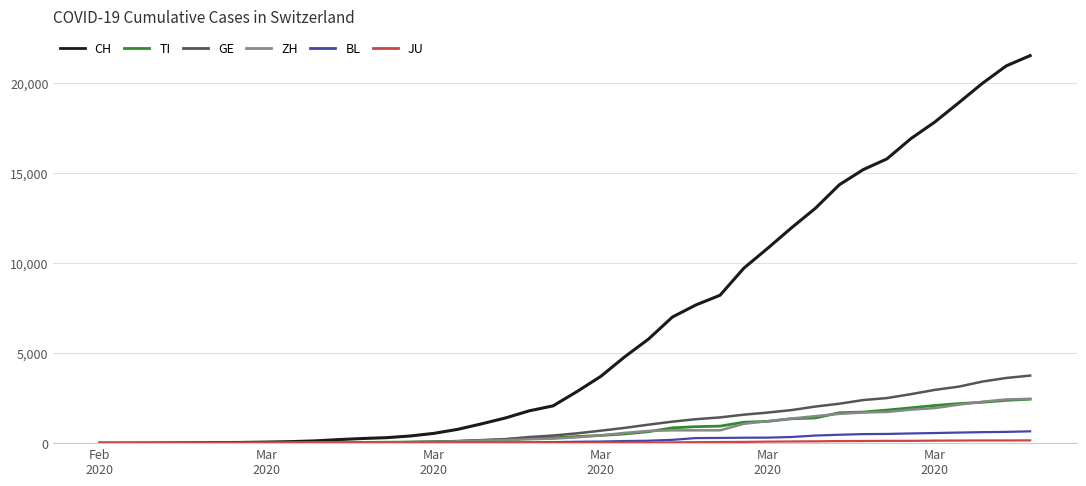

What is the maximum value shown in the chart?

21529